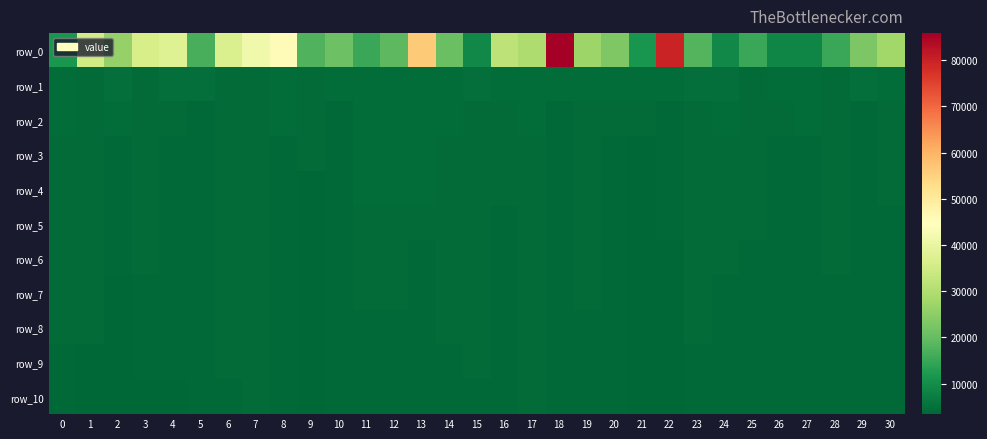

The row_9 series shows 4222.4 at 17. True or false?

True